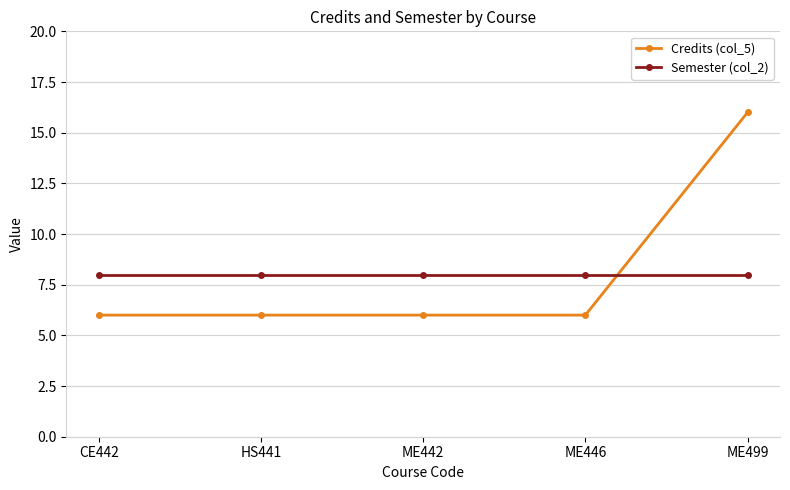

What is the label of the 3rd point from the right?

ME442